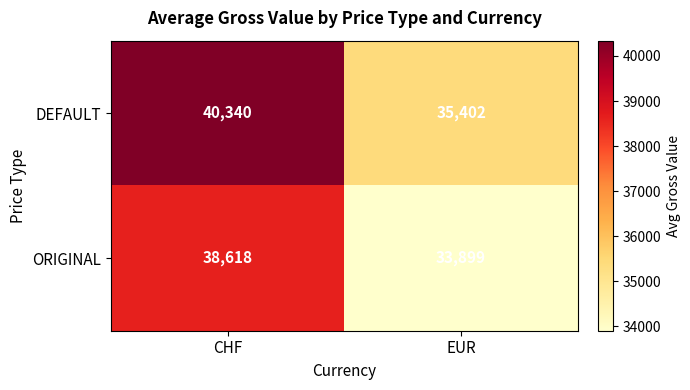

Is it true that ORIGINAL equals 46705 at EUR?

False